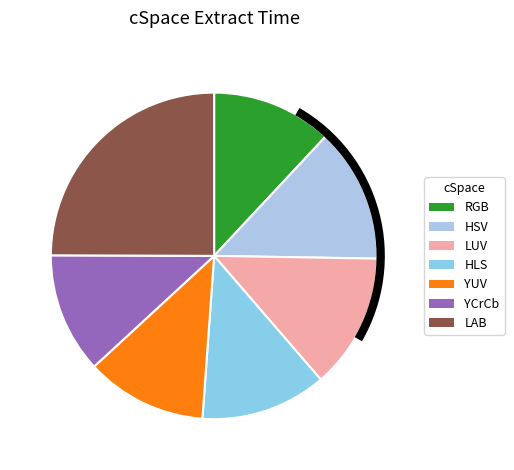

What is the largest slice in the pie chart?

LAB